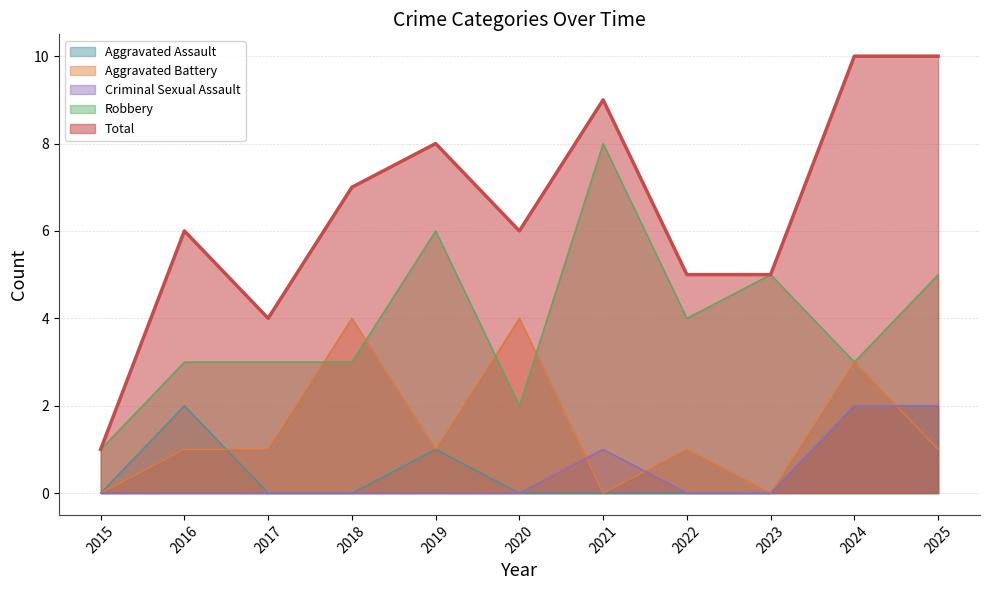

Reading right to left, extract all data points from this chart.

Aggravated Assault: 2025=2	2024=2	2023=0	2022=0	2021=0	2020=0	2019=1	2018=0	2017=0	2016=2	2015=0
Aggravated Battery: 2025=1	2024=3	2023=0	2022=1	2021=0	2020=4	2019=1	2018=4	2017=1	2016=1	2015=0
Criminal Sexual Assault: 2025=2	2024=2	2023=0	2022=0	2021=1	2020=0	2019=0	2018=0	2017=0	2016=0	2015=0
Robbery: 2025=5	2024=3	2023=5	2022=4	2021=8	2020=2	2019=6	2018=3	2017=3	2016=3	2015=1
Total: 2025=10	2024=10	2023=5	2022=5	2021=9	2020=6	2019=8	2018=7	2017=4	2016=6	2015=1